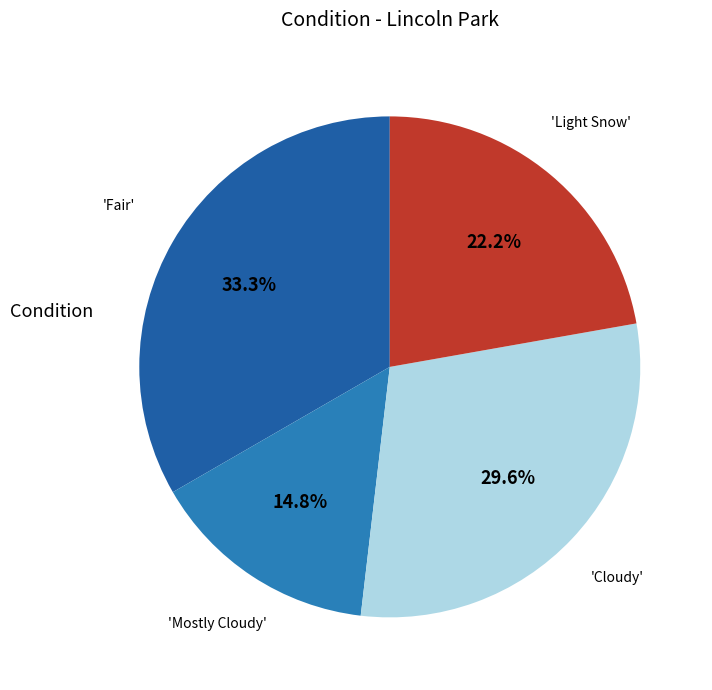

How many slices are in this pie chart?

4